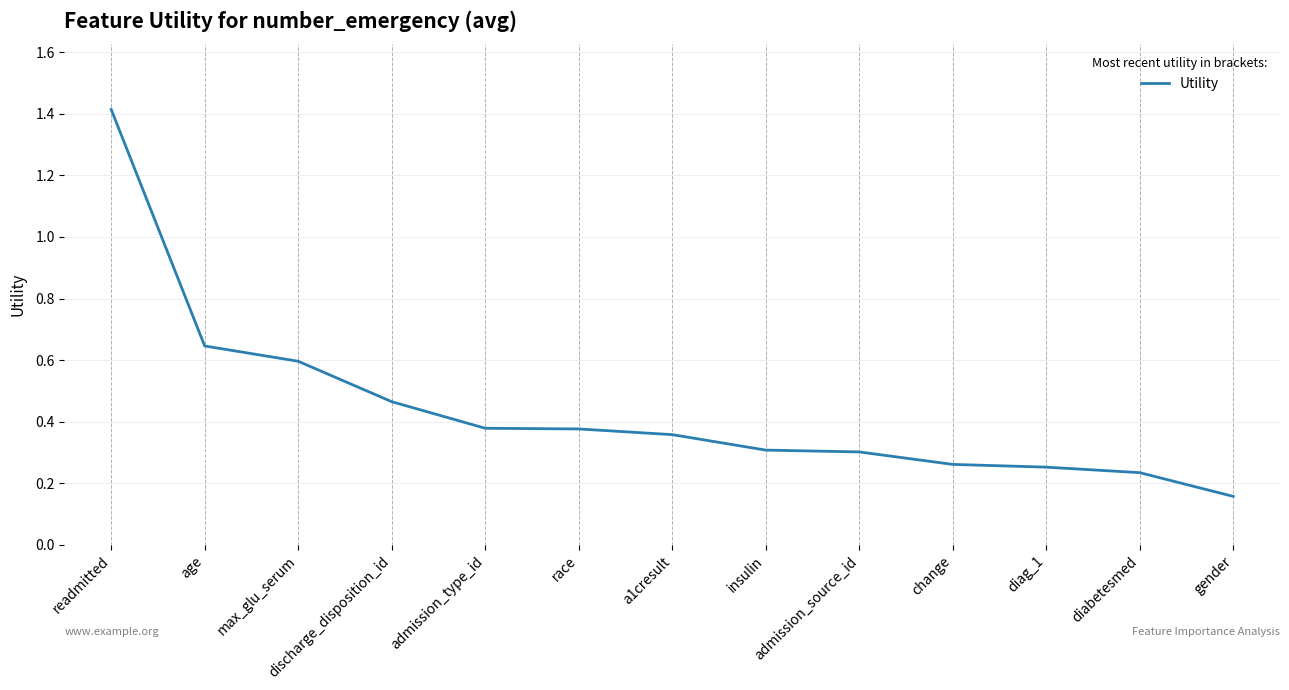

True or false: the data shows 0.5 at change.

False